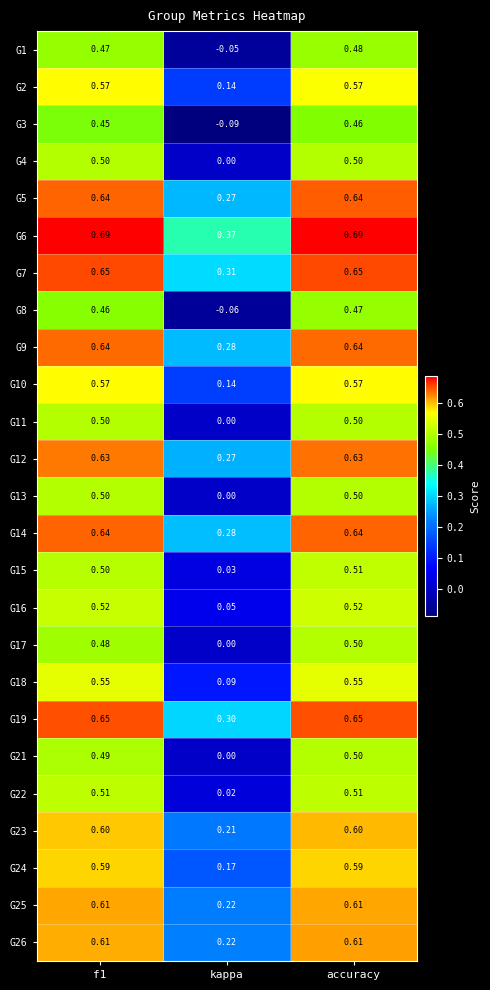

Is the value of G1 at accuracy greater than the value of G2 at accuracy?

No